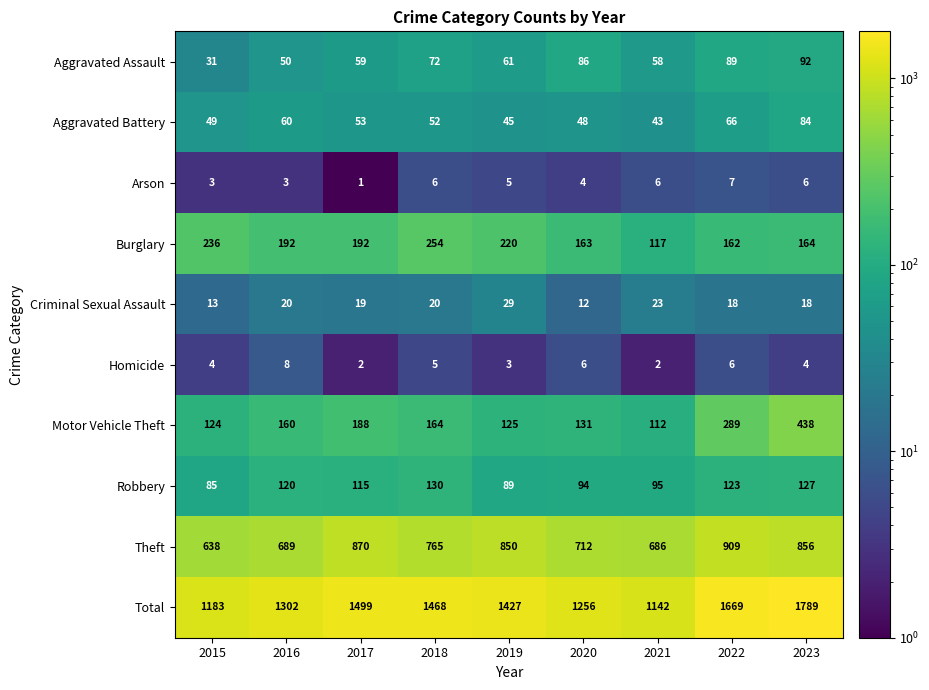

What is the difference between the maximum and minimum values in the Robbery series?

45